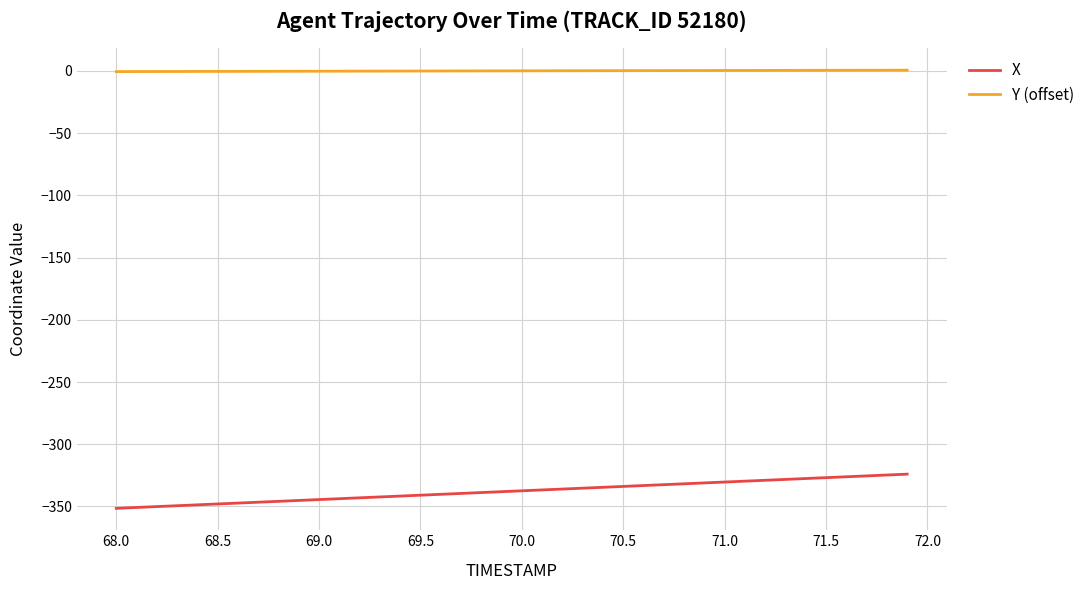

Which series has the widest spread of values?

X